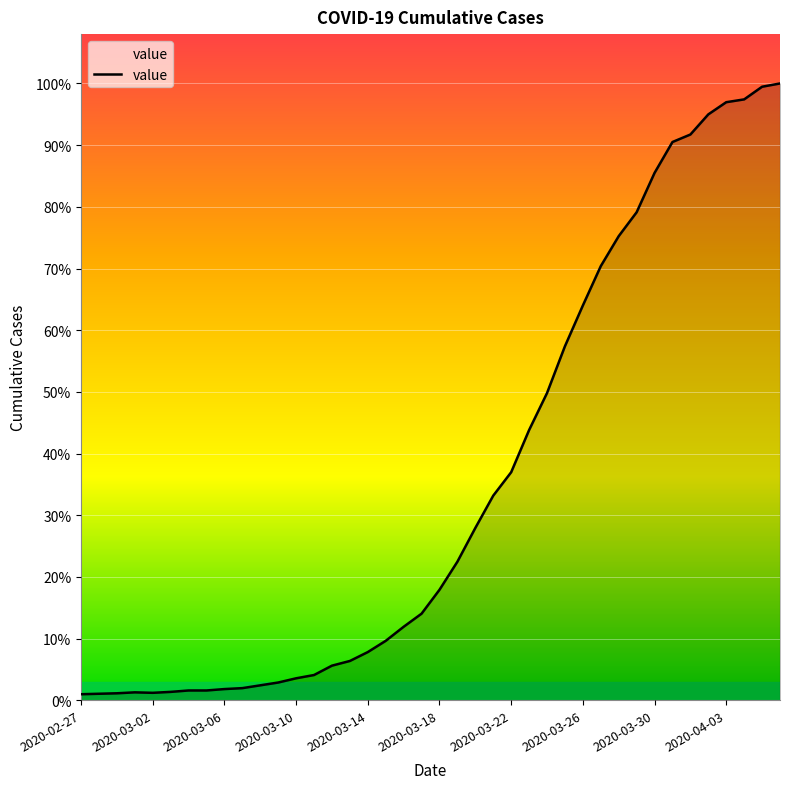

Reading right to left, what are all the values shown in this chart?

1317	1310	1283	1277	1251	1208	1192	1126	1042	991	927	843	756	656	577	487	437	368	296	236	185	157	127	103	84	74	54	47	38	32	26	24	21	21	18	16	17	15	14	13